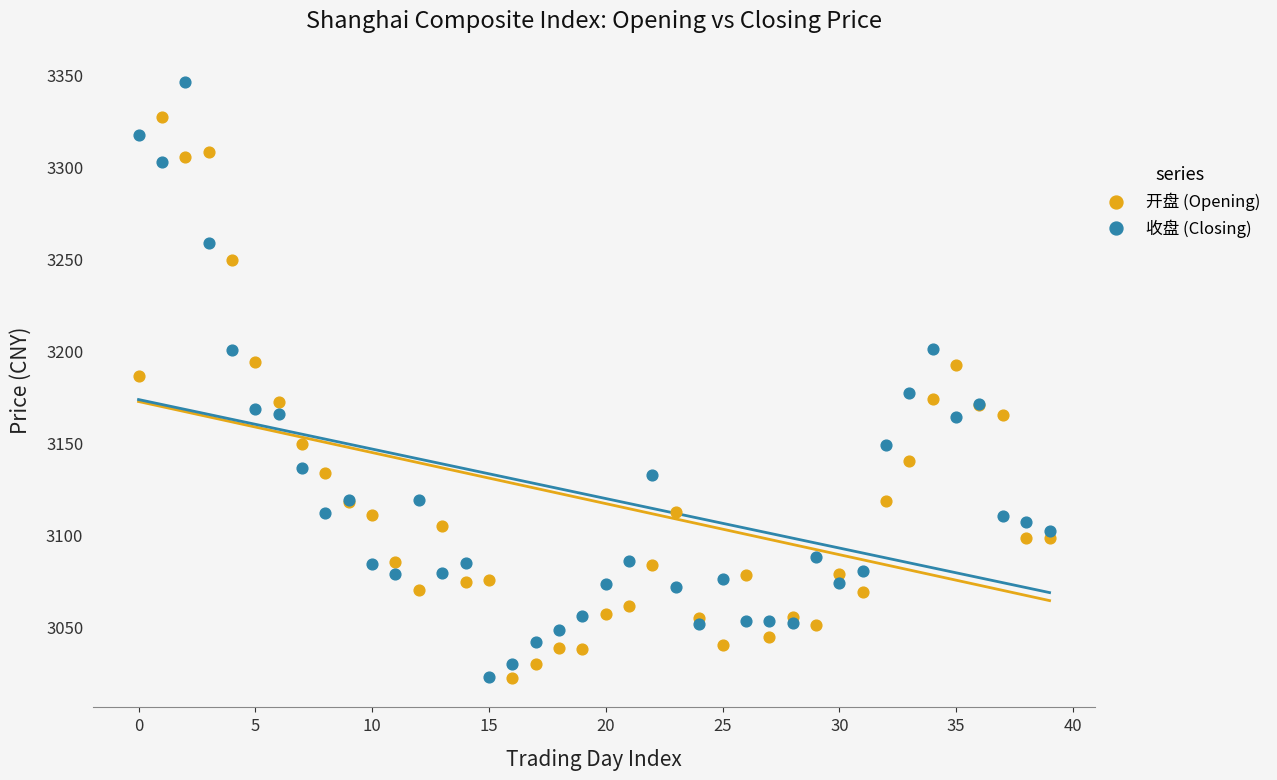

Which series contains the highest Y value?

收盘 (Closing)